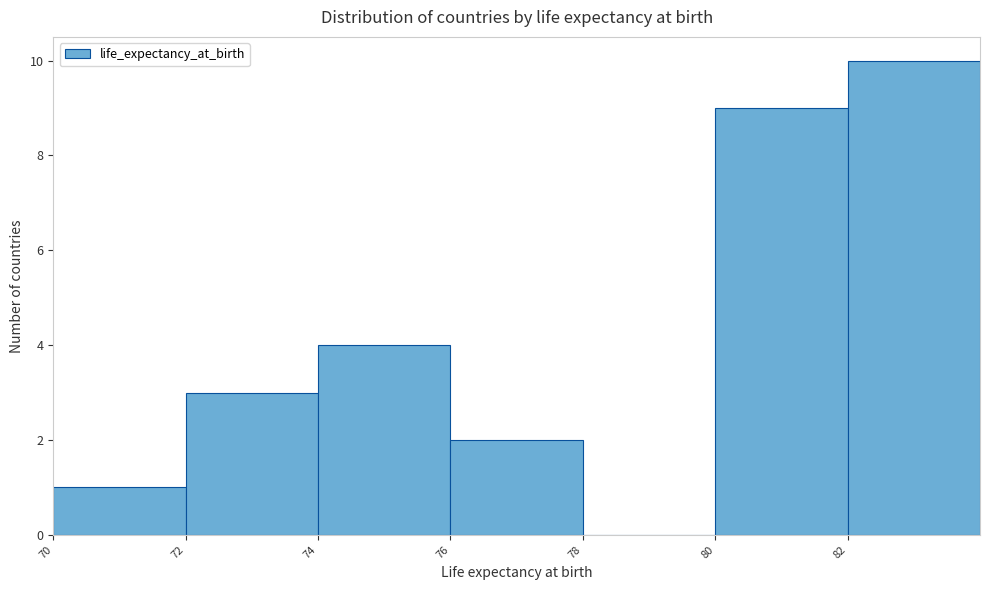

Reading left to right, transcribe this chart: for each bar, give the range it covers on the x-axis and its height. The values are not printed on the chart, so give them approximately, as read against the axis.

70 to 72: 1
72 to 74: 3
74 to 76: 4
76 to 78: 2
78 to 80: 0
80 to 82: 9
82 to 84: 10